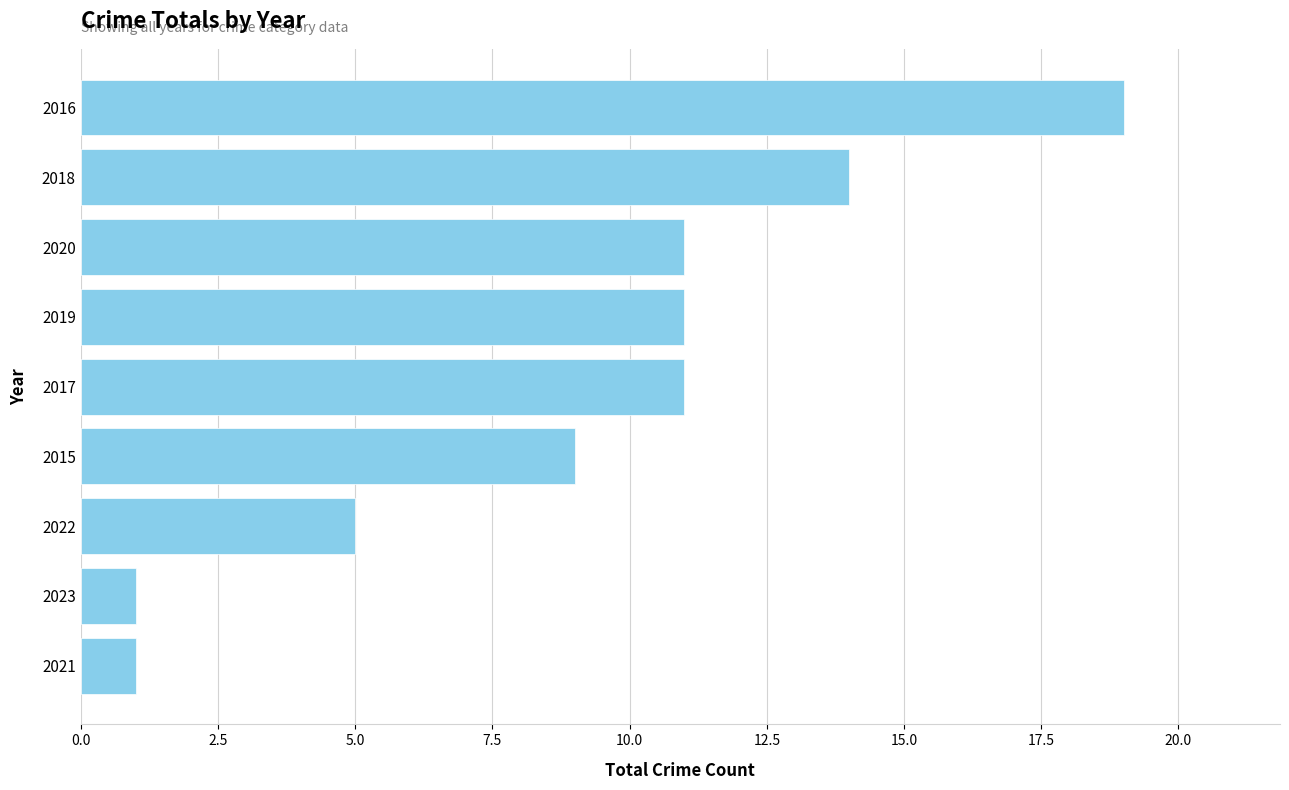

Which has a higher value, 2017 or 2016?

2016